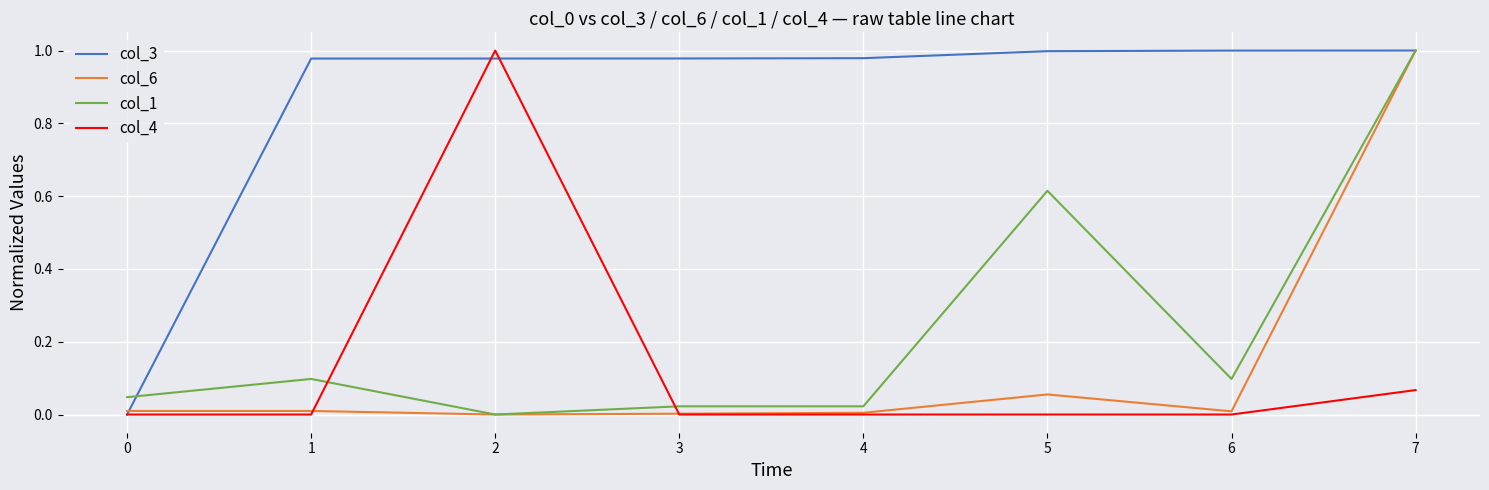

At which category is the sum across all series the highest?

7